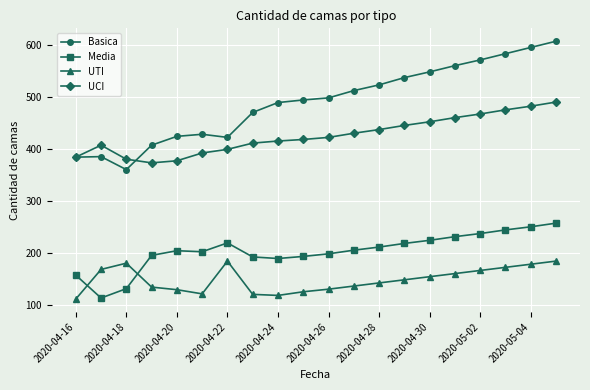

True or false: Basica has more than 0 interior local peaks.

True